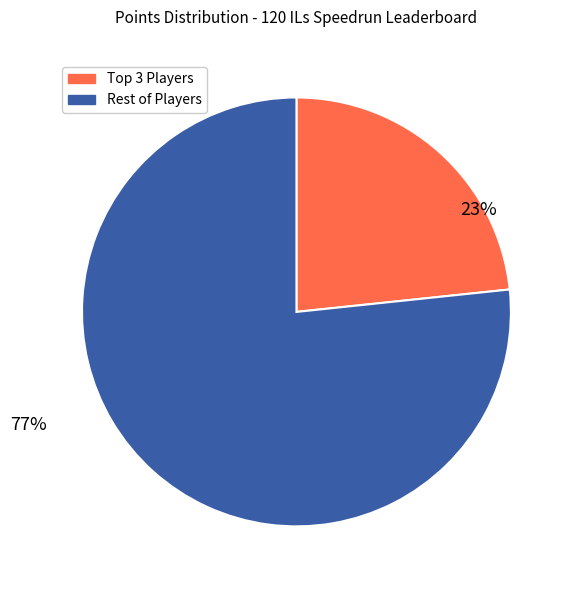

Is there a majority slice in this chart?

Yes